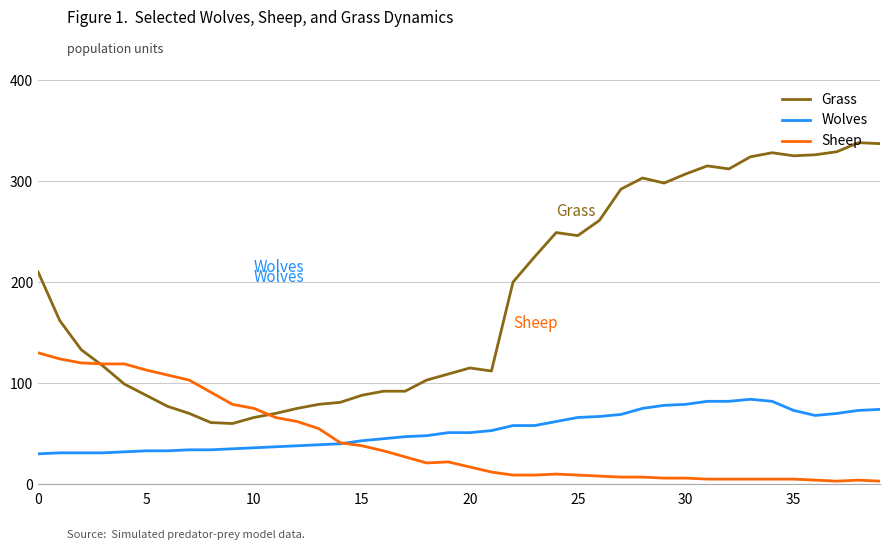

What is the average value of the Grass series?

187